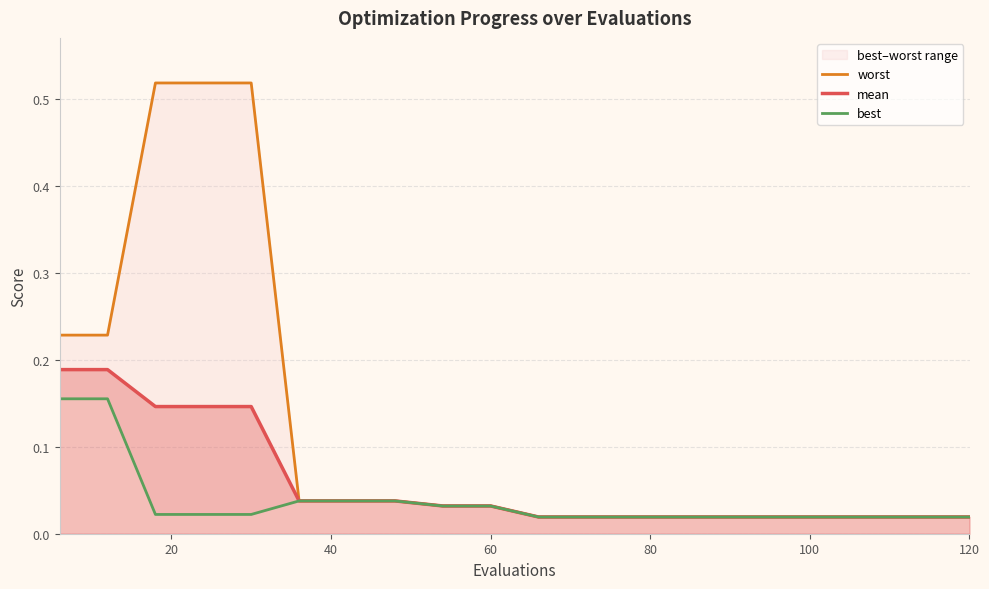

Reading right to left, transcribe all the data shown in this chart.

worst: 0.0	0.0	0.0	0.0	0.0	0.0	0.0	0.0	0.0	0.0	0.0	0.0	0.0	0.0	0.0	0.5	0.5	0.5	0.2	0.2
mean: 0.0	0.0	0.0	0.0	0.0	0.0	0.0	0.0	0.0	0.0	0.0	0.0	0.0	0.0	0.0	0.1	0.1	0.1	0.2	0.2
best: 0.0	0.0	0.0	0.0	0.0	0.0	0.0	0.0	0.0	0.0	0.0	0.0	0.0	0.0	0.0	0.0	0.0	0.0	0.2	0.2